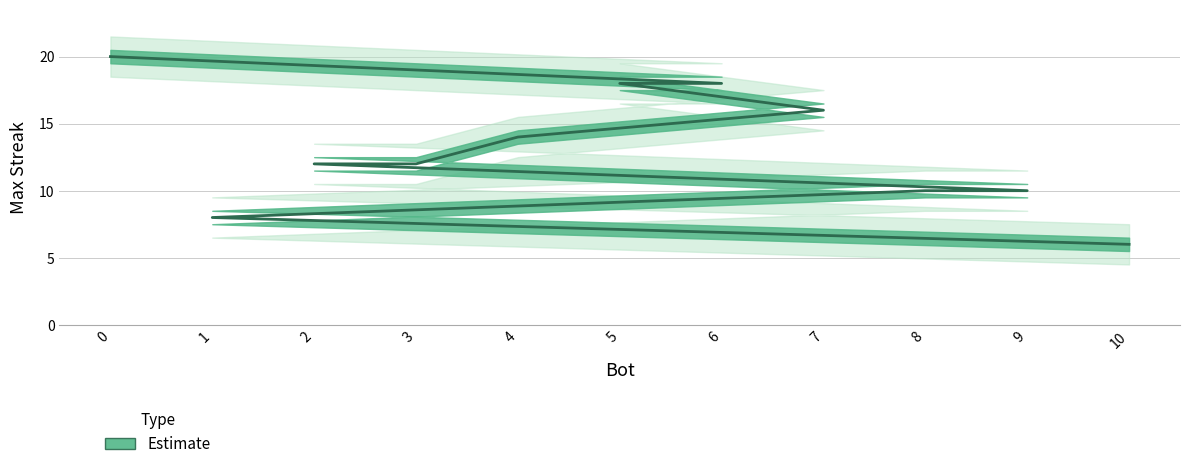

Reading left to right, list all the values displayed in this chart.

20	18	18	16	14	12	12	10	10	8	6